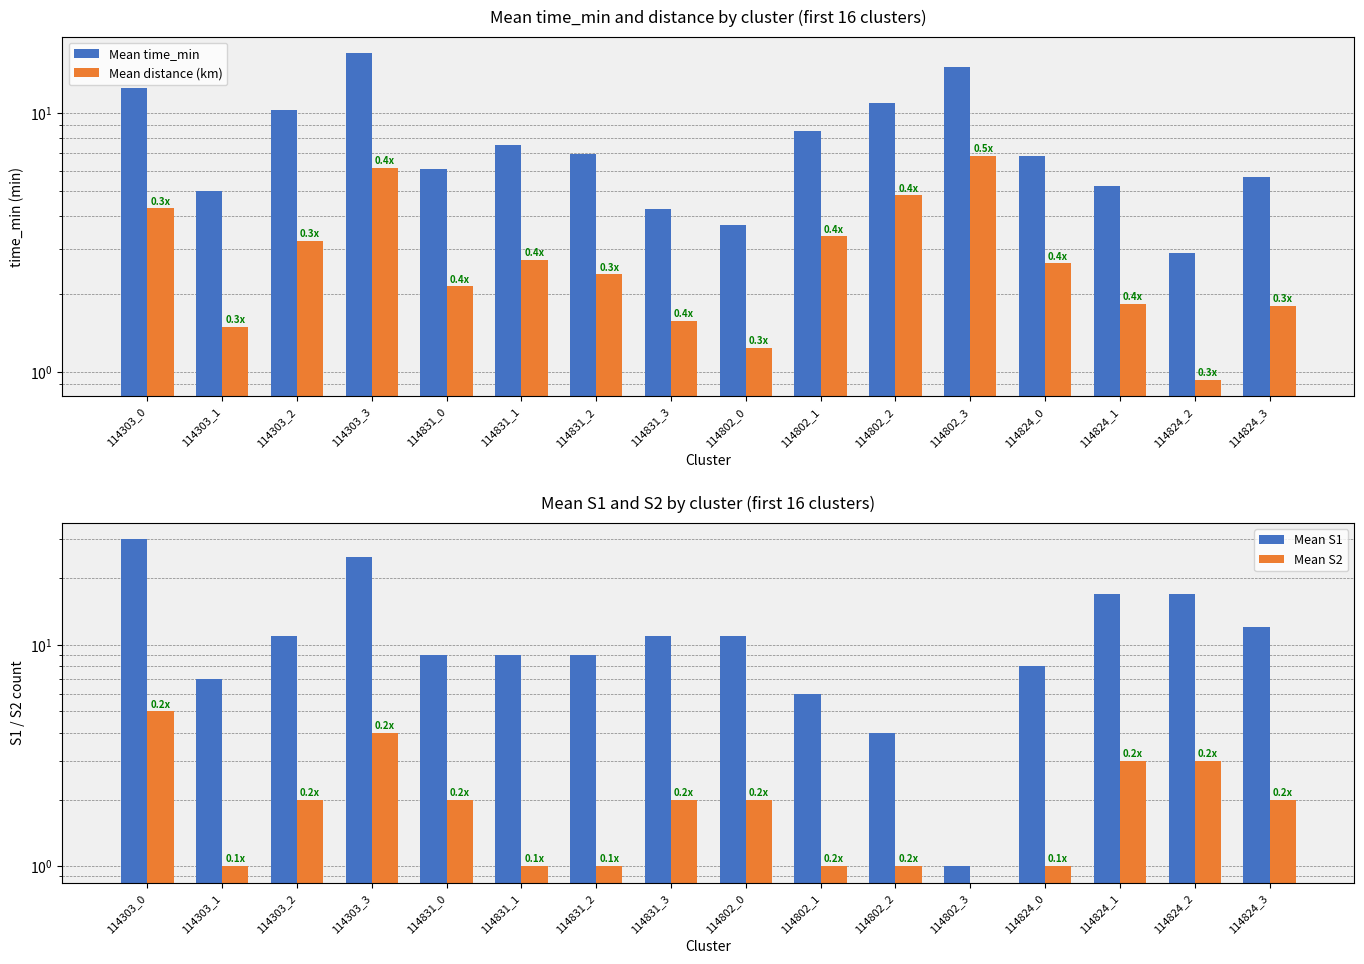

How many distinct data groups are displayed?

4